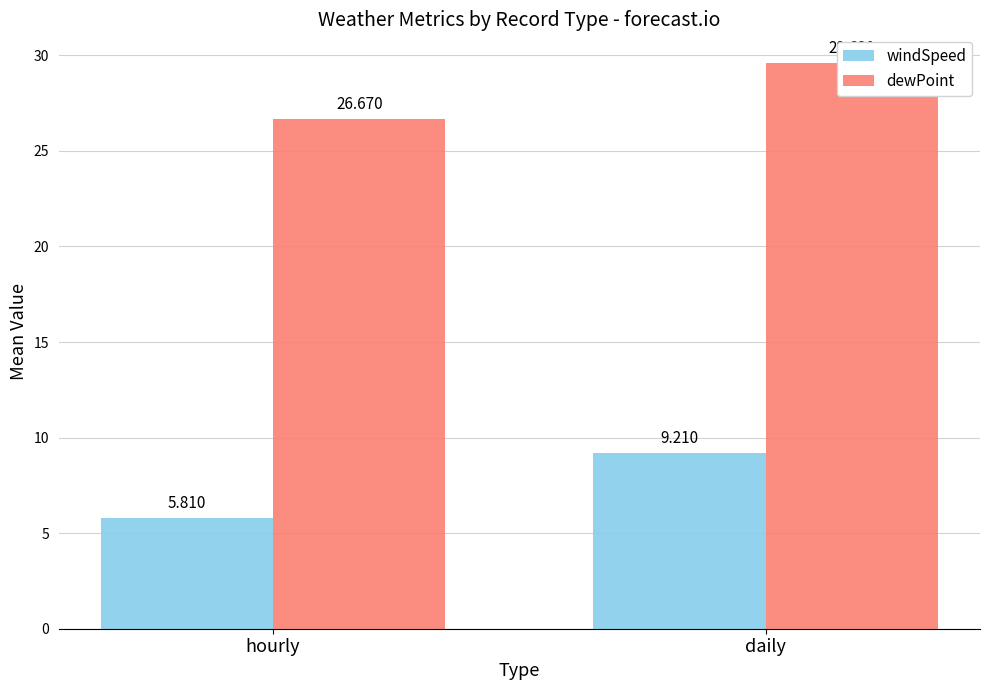

Which label corresponds to the smallest value in the chart?

hourly